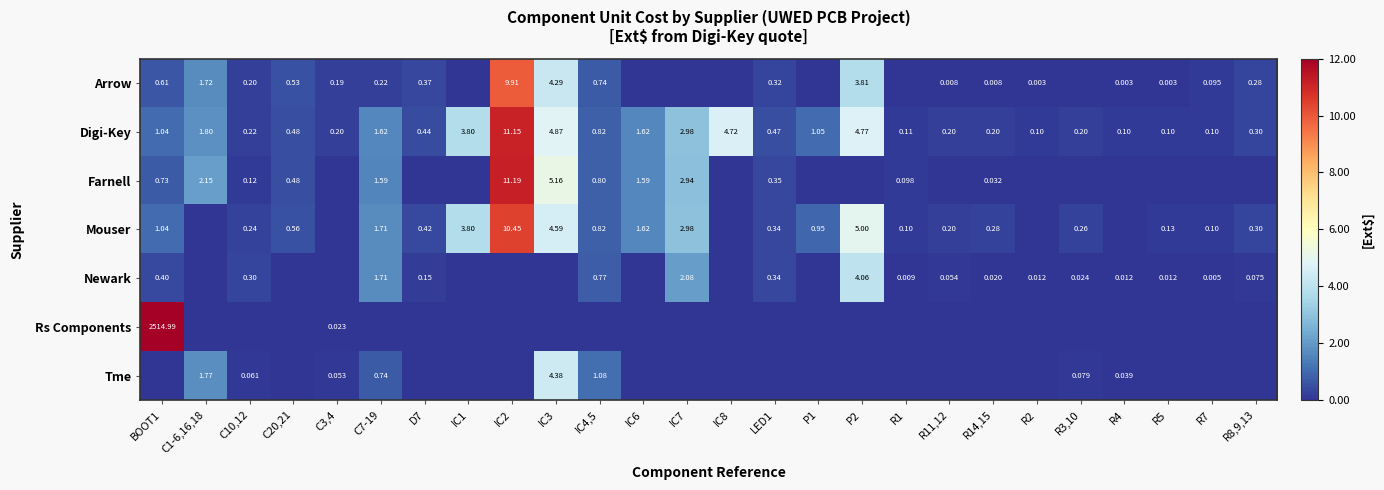

The value of Tme at C10,12 is 0.1. True or false?

True